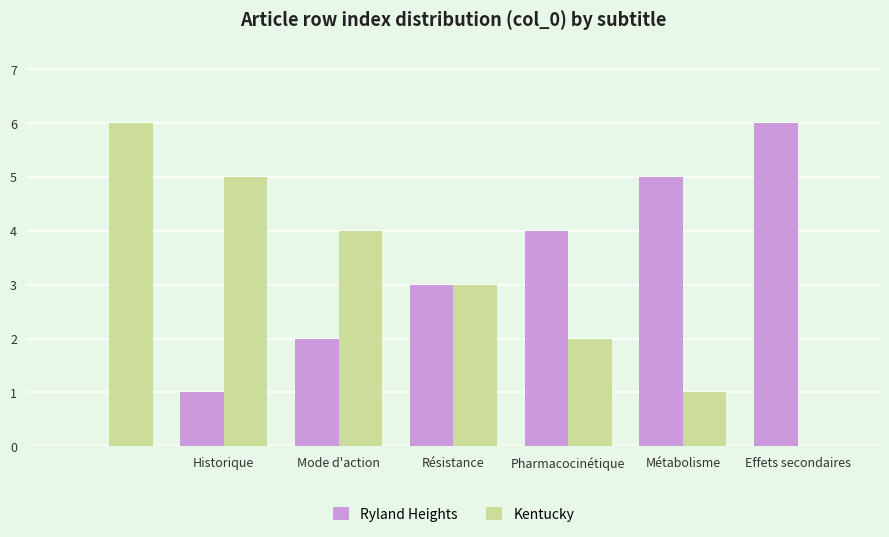

What is the maximum value shown in the chart?

6